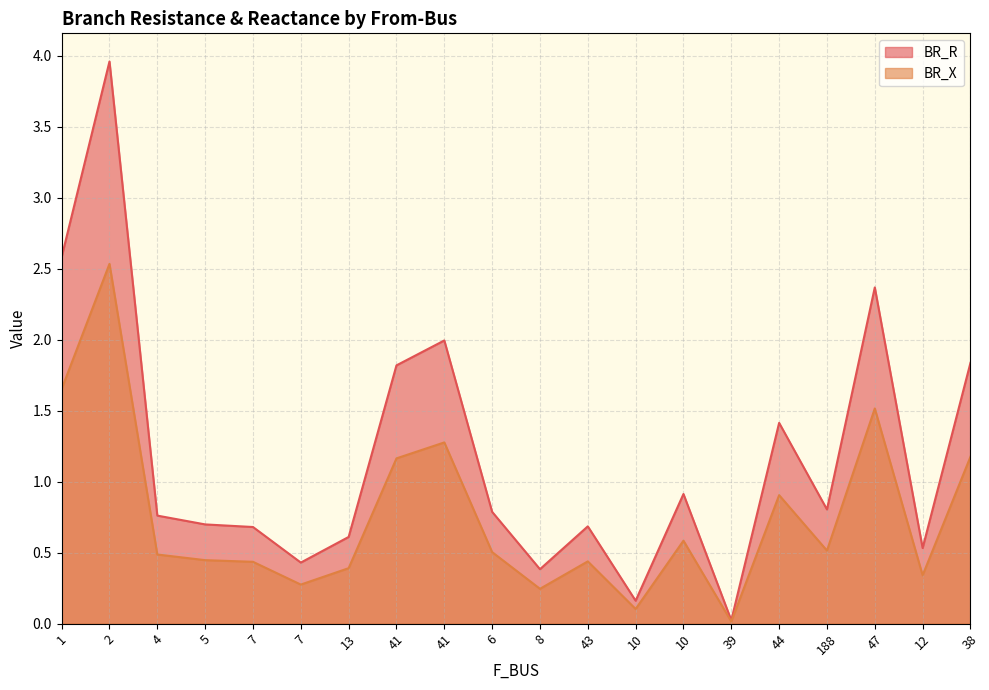

Which series has the largest range (max minus min)?

BR_R